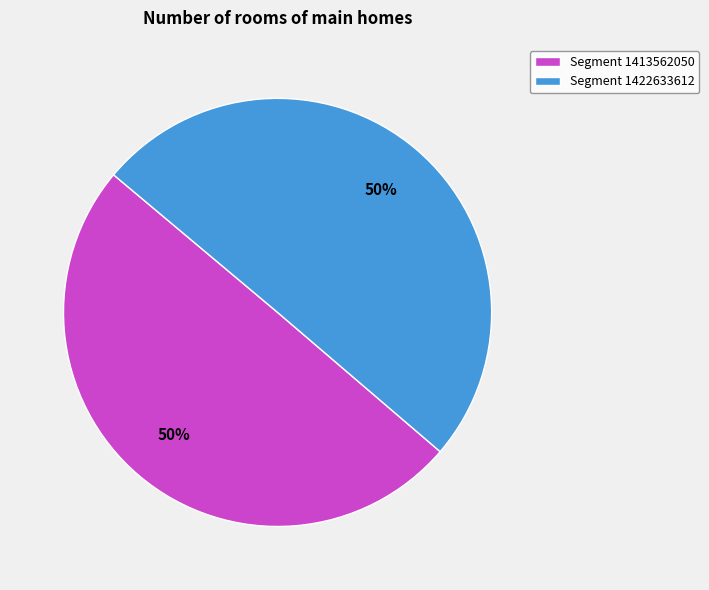

To the nearest percent, what is the combined percentage of Segment 1422633612 and Segment 1413562050?

100%